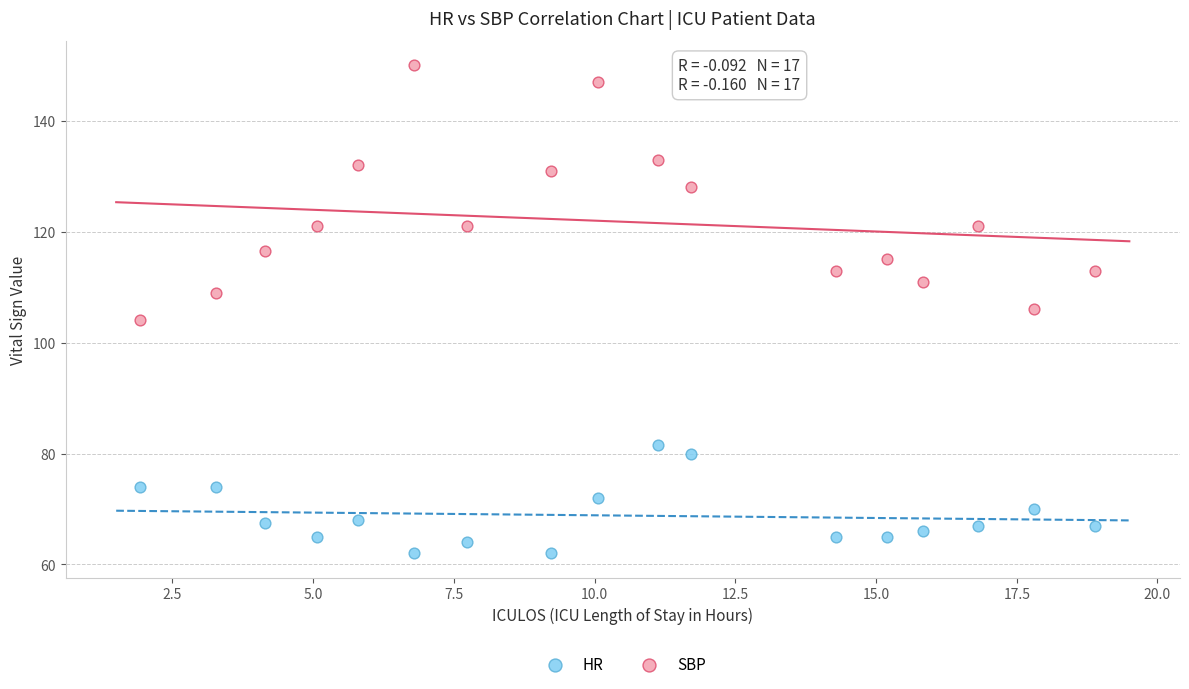

Which series reaches the maximum Y coordinate?

SBP